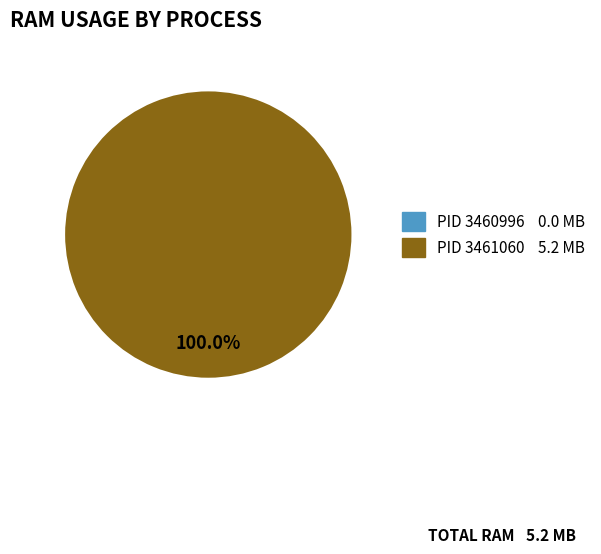

Is it true that 3460996 is 0% of the pie?

True